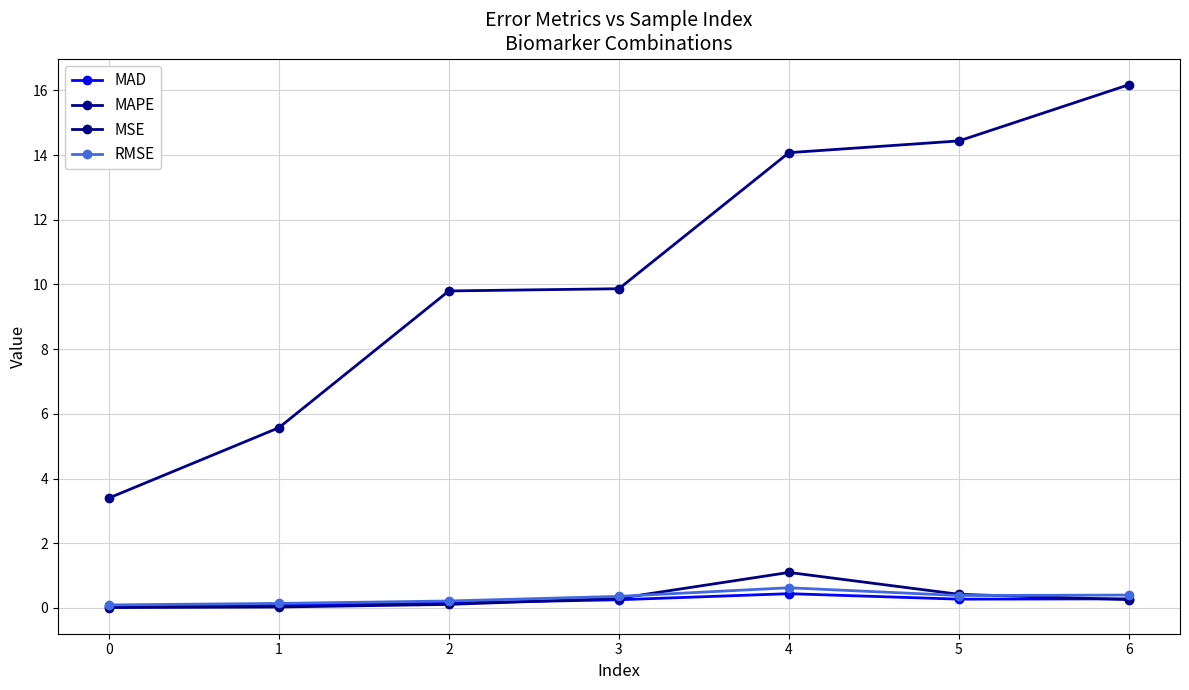

Which series changed the most between 3 and 5?

MAPE